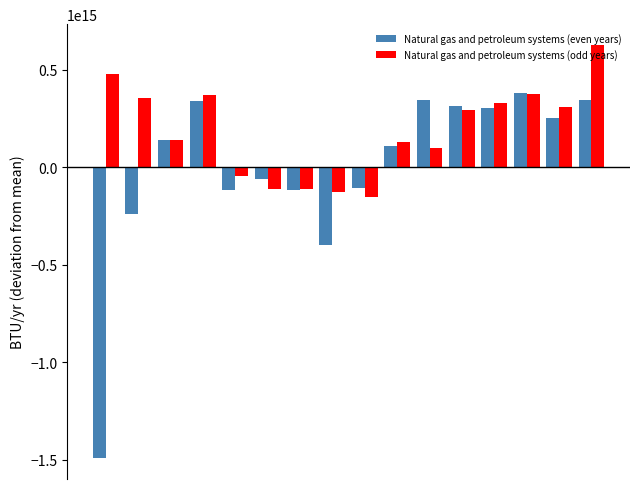

List the series in order of their peak value, lowest first.

Natural gas and petroleum systems (even years), Natural gas and petroleum systems (odd years)